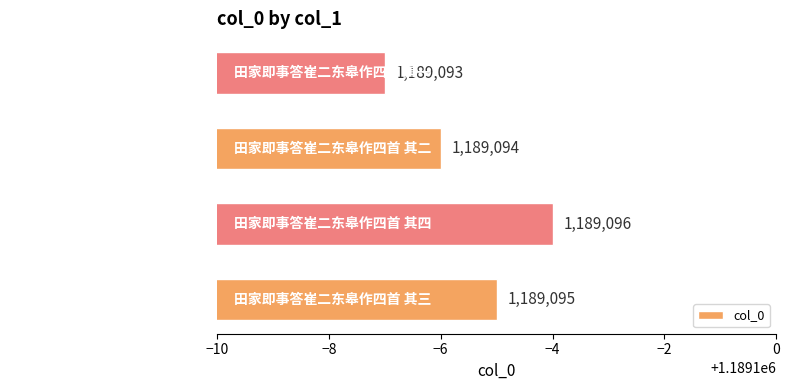

The value at 田家即事答崔二东皋作四首 其一 is 1189093. True or false?

True